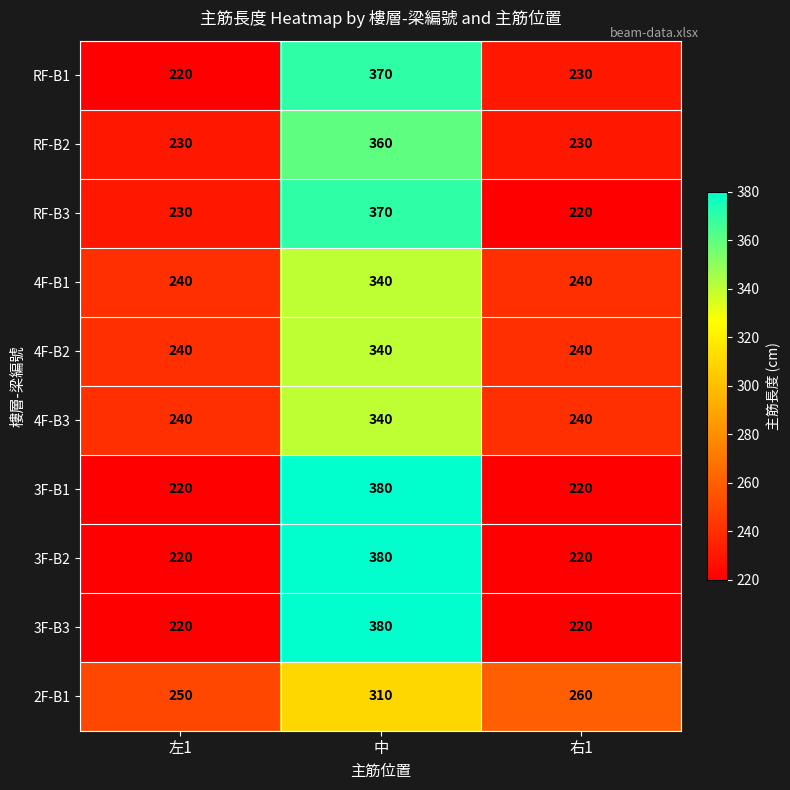

What is the total value across all series at 右1?

2320